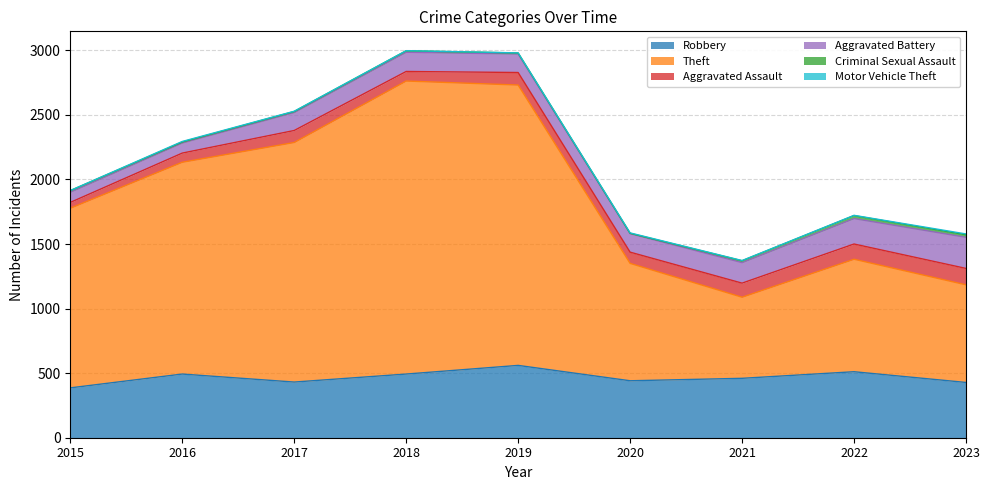

Where is the first local maximum for Criminal Sexual Assault?

2018